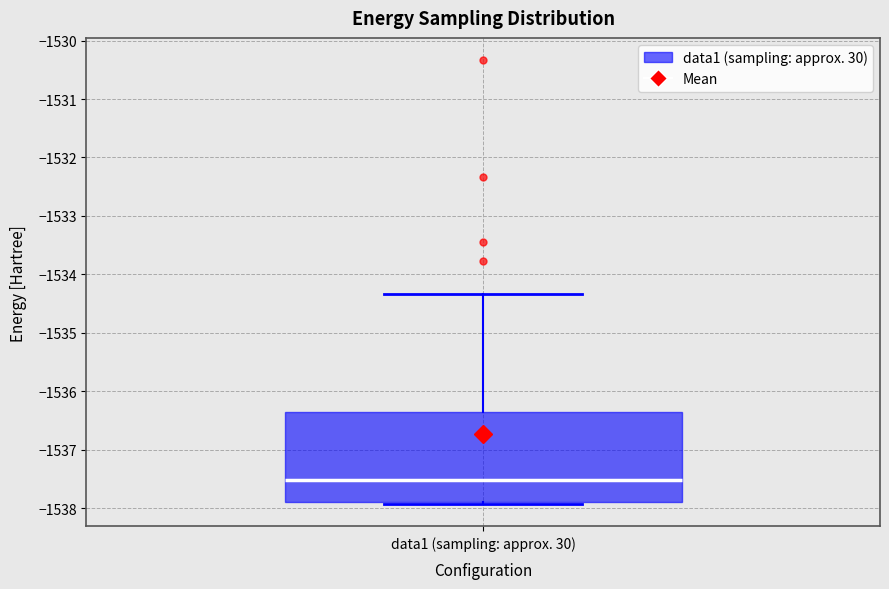

Transcribe this box plot: give where the median line is, the range the box spans, and where the two whiskers end, as read against the y-axis. The values are not printed on the chart, so give them approximately, as read against the axis.

median -1537.5, box -1537.9 to -1536.4, whiskers -1537.9 (just below the box's lower edge) to -1534.3